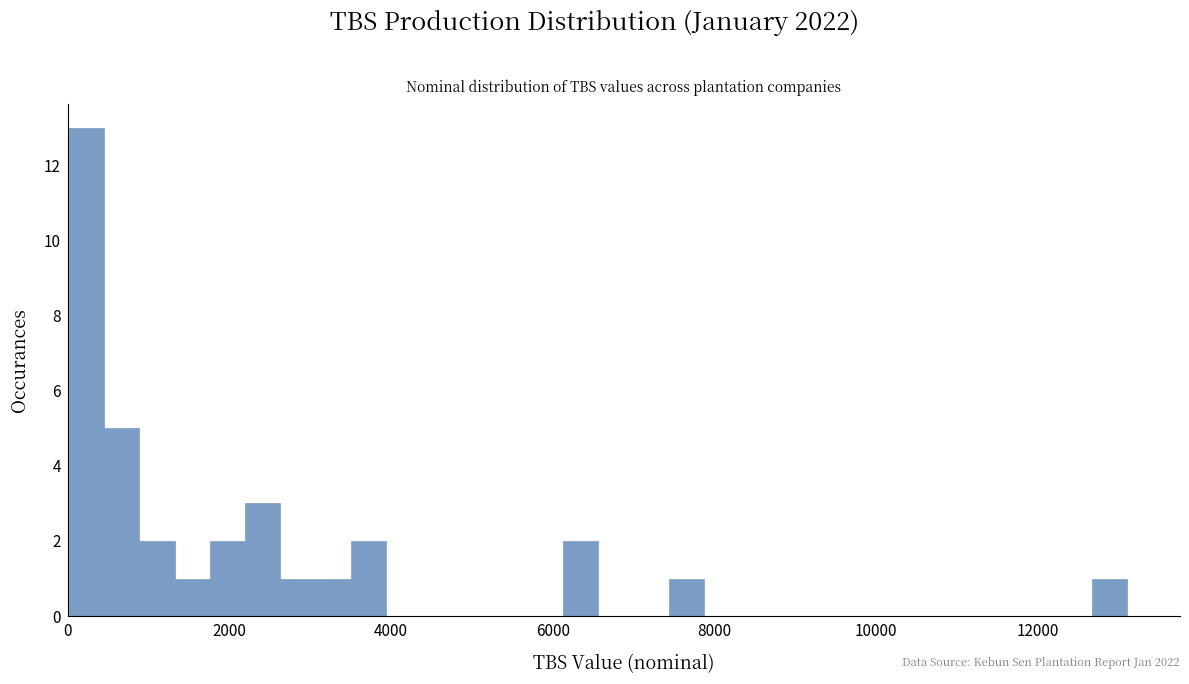

Around what value on the x-axis is the tallest bar? Give the approximate position of its centre, as read against the axis.

200